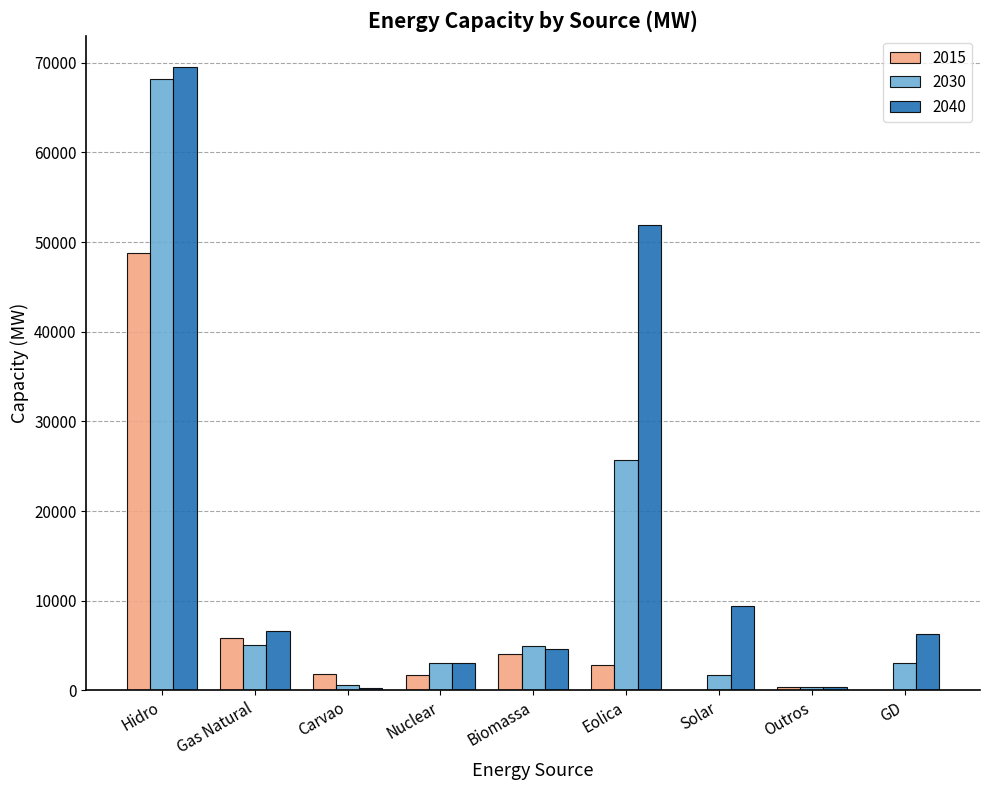

The value of 2040 at Gas Natural is 2810. True or false?

False